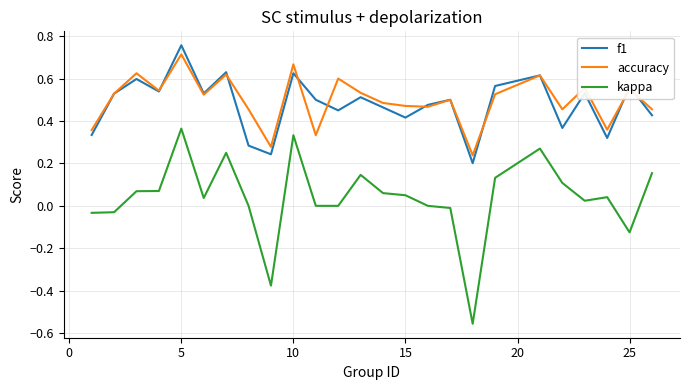

Which series has the largest range (max minus min)?

kappa